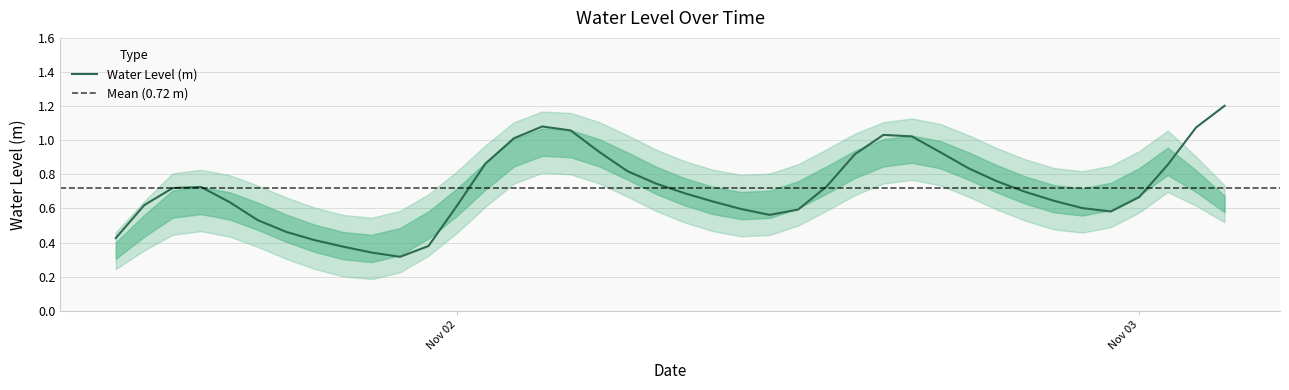

What is the greatest value displayed?

1.2